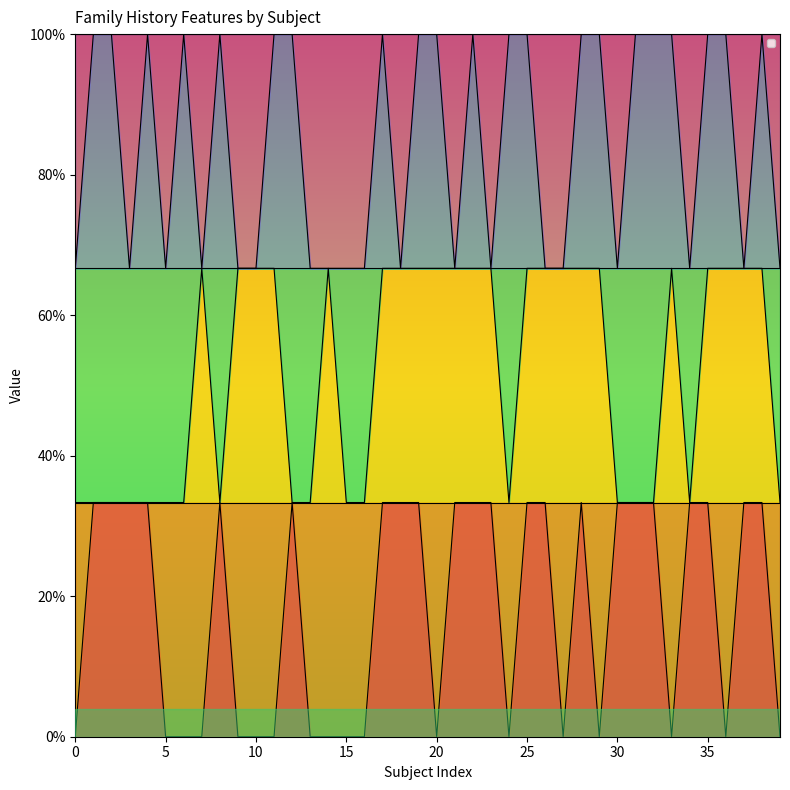

Reading left to right, transcribe all the data shown in this chart.

_NACCFAM_0: 0=0.0	1=0.3	2=0.3	3=0.3	4=0.3	5=0.0	6=0.0	7=0.0	8=0.3	9=0.0	10=0.0	11=0.0	12=0.3	13=0.0	14=0.0	15=0.0	16=0.0	17=0.3	18=0.3	19=0.3	20=0.0	21=0.3	22=0.3	23=0.3	24=0.0	25=0.3	26=0.3	27=0.0	28=0.3	29=0.0	30=0.3	31=0.3	32=0.3	33=0.0	34=0.3	35=0.3	36=0.0	37=0.3	38=0.3	39=0.0
_NACCDAD_0: 0=0.3	1=0.3	2=0.3	3=0.3	4=0.3	5=0.3	6=0.3	7=0.7	8=0.3	9=0.7	10=0.7	11=0.7	12=0.3	13=0.3	14=0.7	15=0.3	16=0.3	17=0.7	18=0.7	19=0.7	20=0.7	21=0.7	22=0.7	23=0.7	24=0.3	25=0.7	26=0.7	27=0.7	28=0.7	29=0.7	30=0.3	31=0.3	32=0.3	33=0.7	34=0.3	35=0.7	36=0.7	37=0.7	38=0.7	39=0.3
_NACCMOM_0: 0=0.7	1=1.0	2=1.0	3=0.7	4=1.0	5=0.7	6=1.0	7=0.7	8=1.0	9=0.7	10=0.7	11=1.0	12=1.0	13=0.7	14=0.7	15=0.7	16=0.7	17=1.0	18=0.7	19=1.0	20=1.0	21=0.7	22=1.0	23=0.7	24=1.0	25=1.0	26=0.7	27=0.7	28=1.0	29=1.0	30=0.7	31=1.0	32=1.0	33=1.0	34=0.7	35=1.0	36=1.0	37=0.7	38=1.0	39=0.7